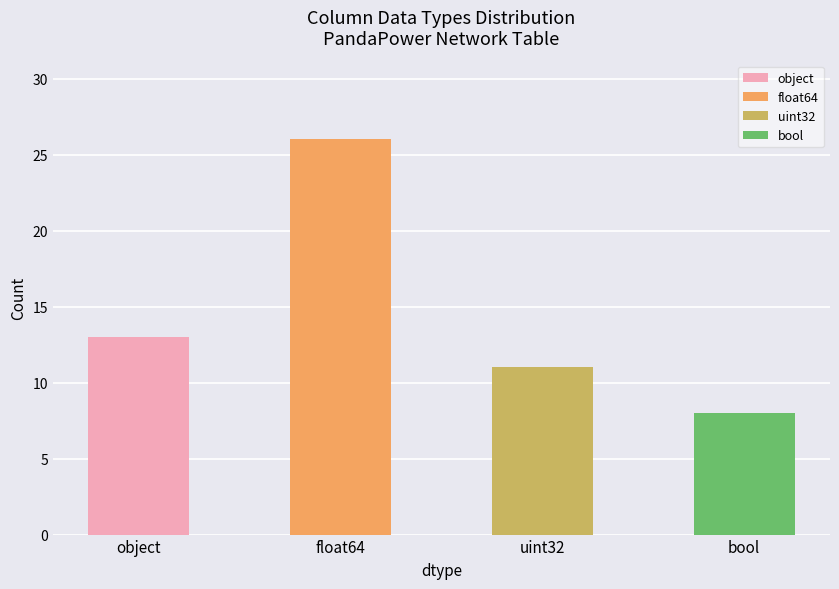

Rank the series at float64 from highest to lowest value.

float64, object, uint32, bool